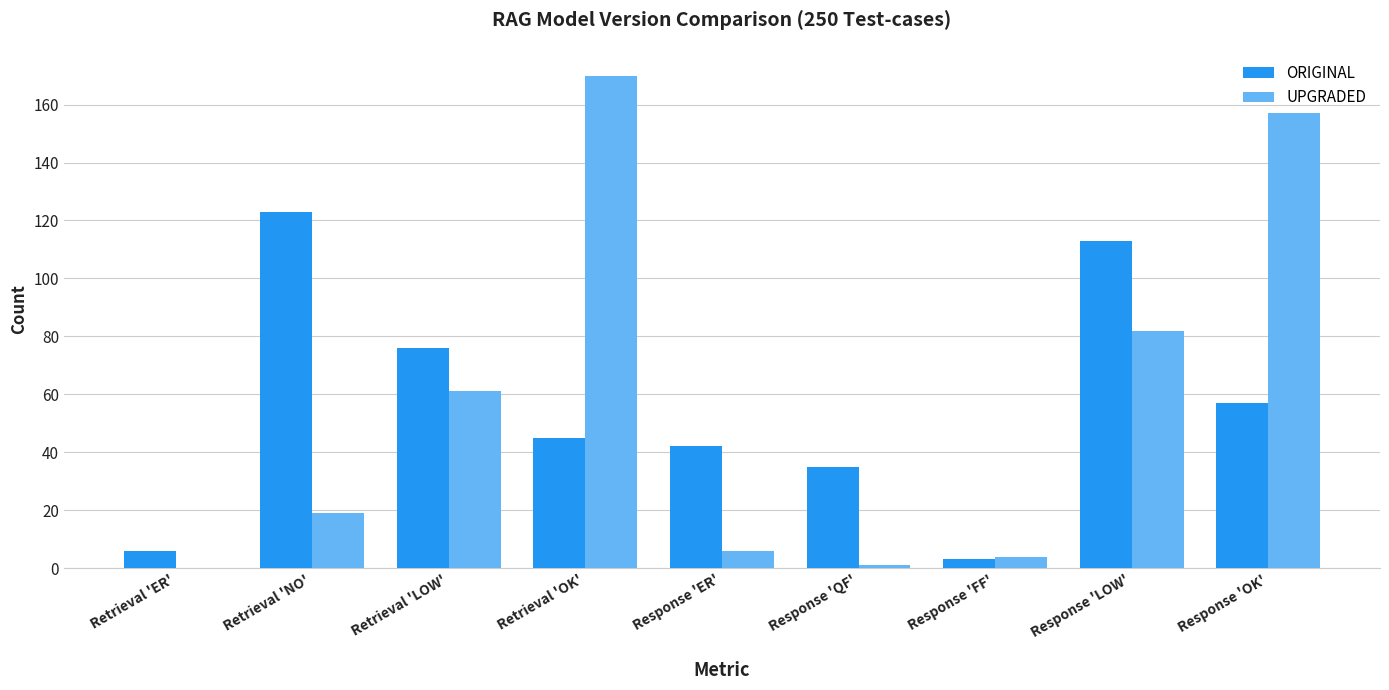

At which label is ORIGINAL closest to 63?

Response 'OK'